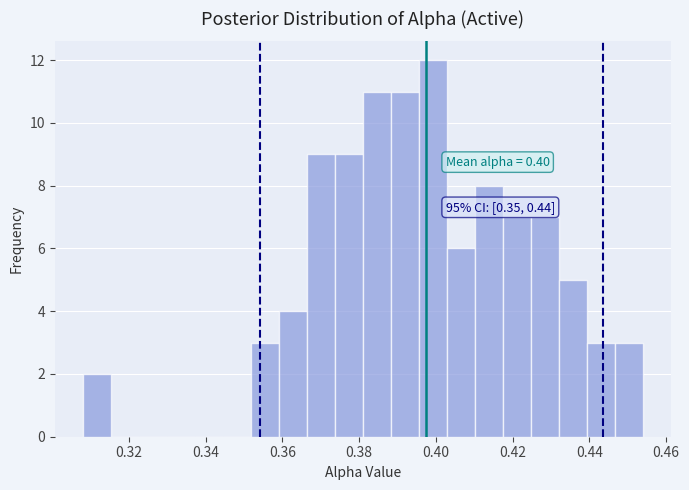

Around what value on the x-axis is the tallest bar? Give the approximate position of its centre, as read against the axis.

0.400